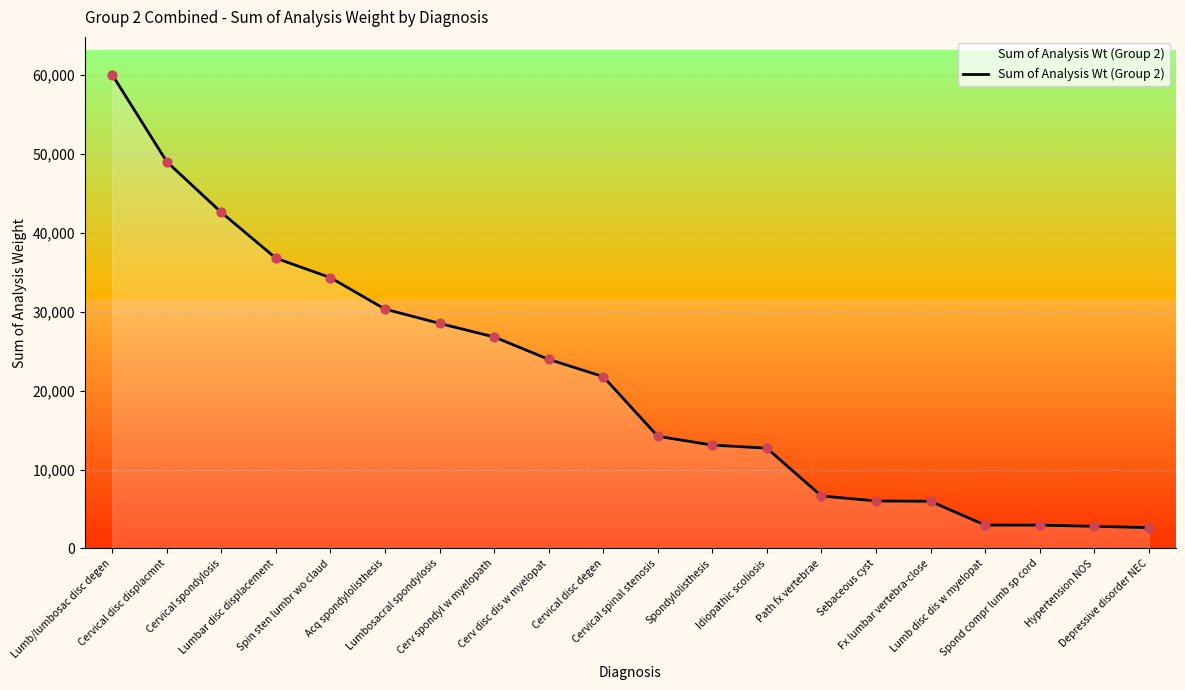

Between Cerv spondyl w myelopath and Cervical disc degen, which is larger?

Cerv spondyl w myelopath